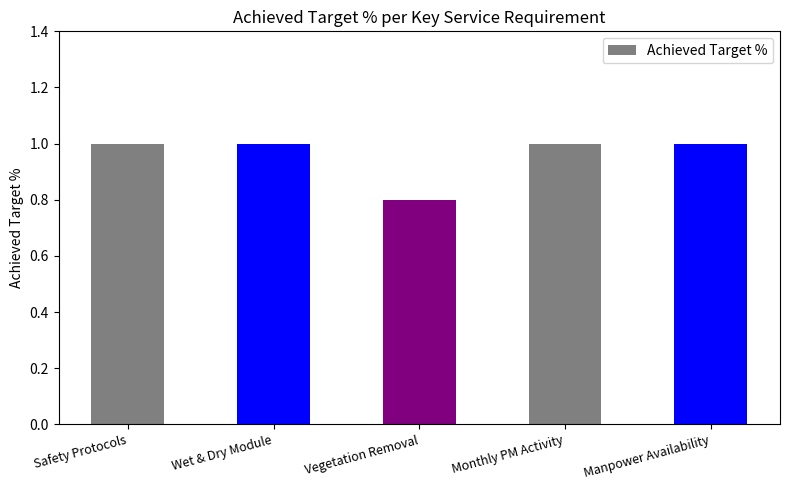

At which category does the chart reach its peak across all series?

Safety Protocols